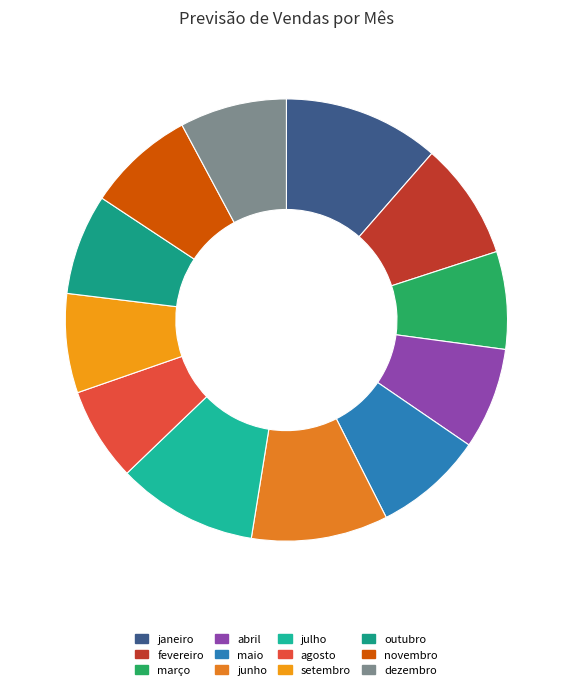

To the nearest percent, what is the average slice percentage?

8%